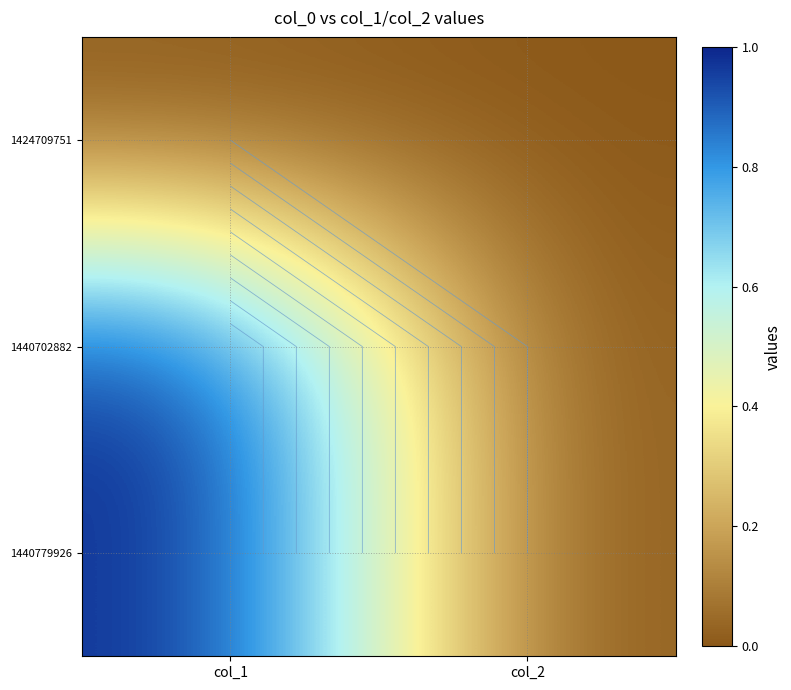

Read the 1440779926 value at col_1.

1